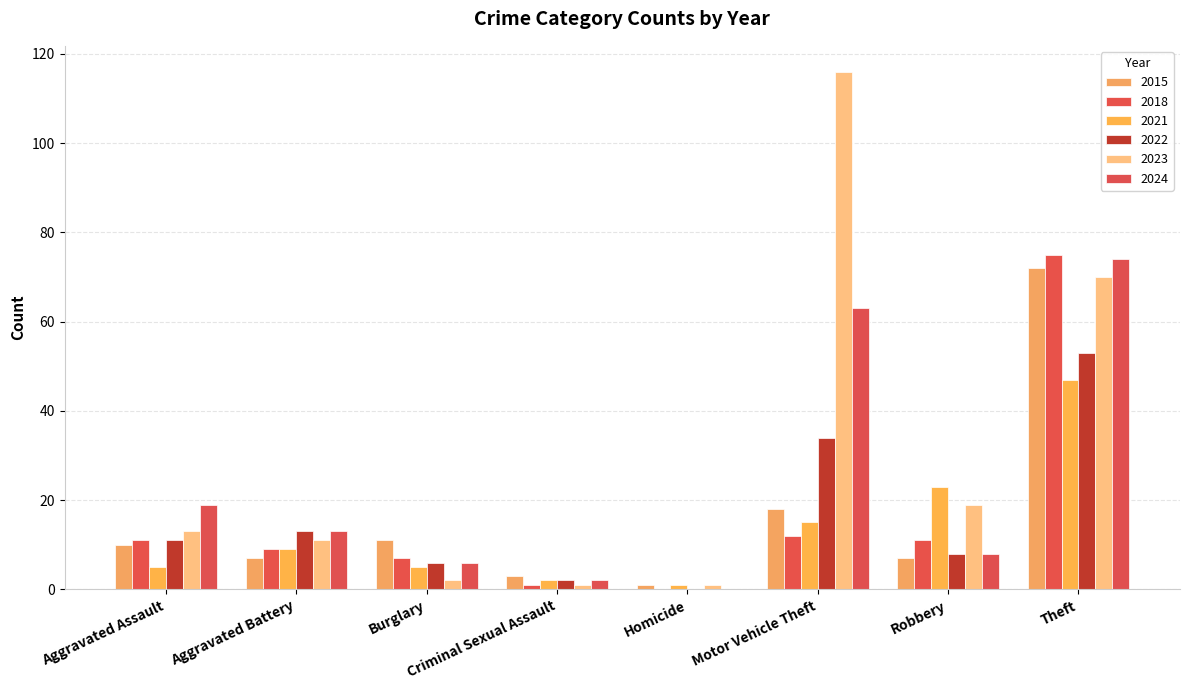

What is the sum of all 2015 values?

129